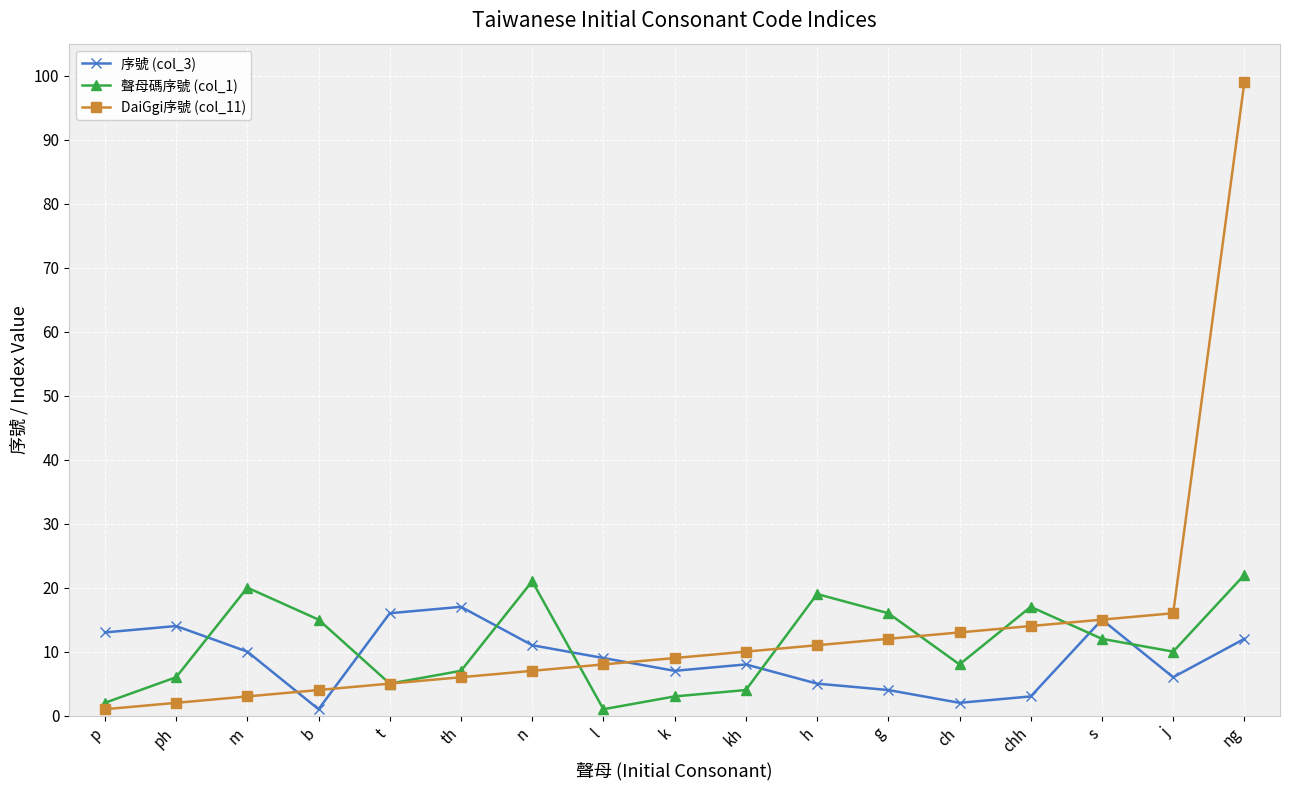

What is the total value across all series at kh?

22